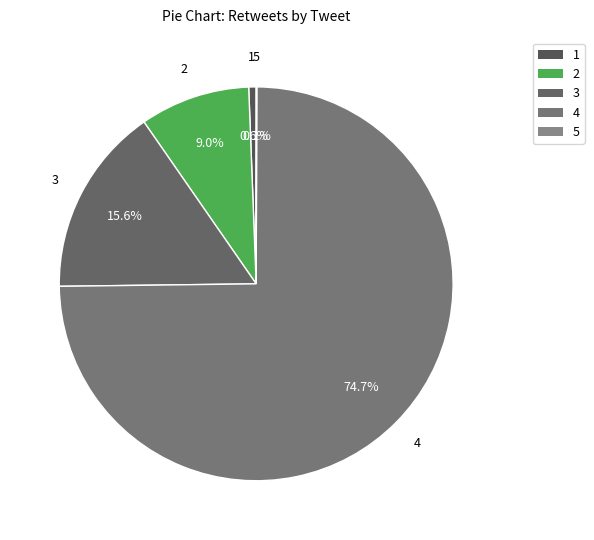

What percentage do 3 and 4 together represent?

90.3%